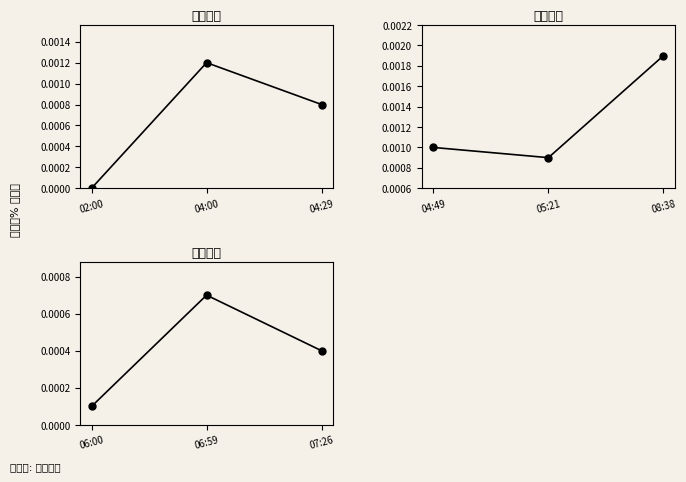

Where is the data nearest to the value 0?

06:00